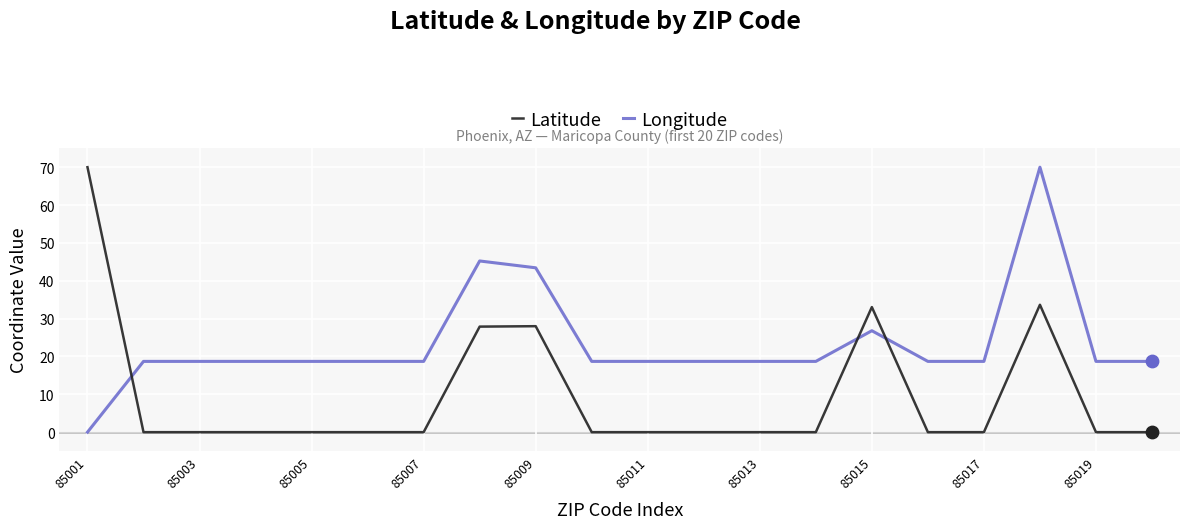

Which series has the largest total across all categories?

Longitude